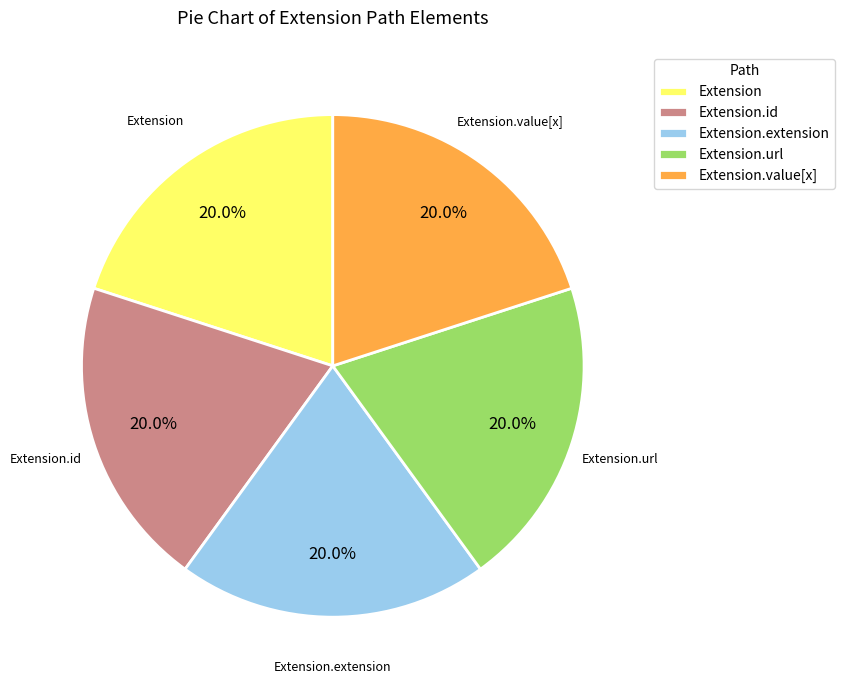

Does Extension represent more than half of the total?

No